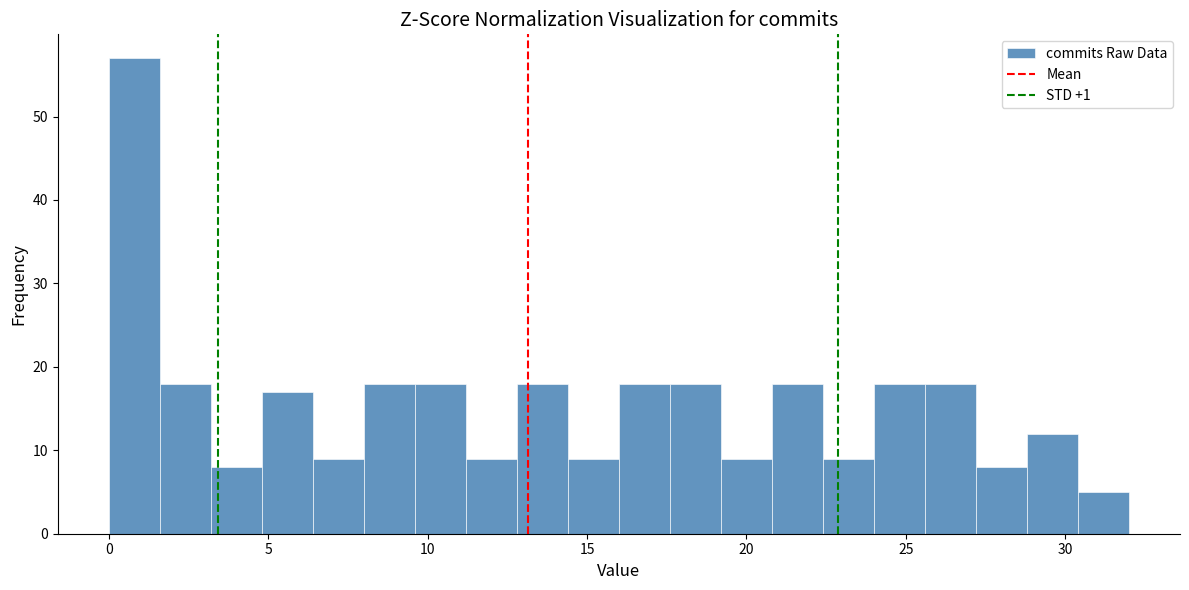

Around what value on the x-axis is the tallest bar? Give the approximate position of its centre, as read against the axis.

1.0